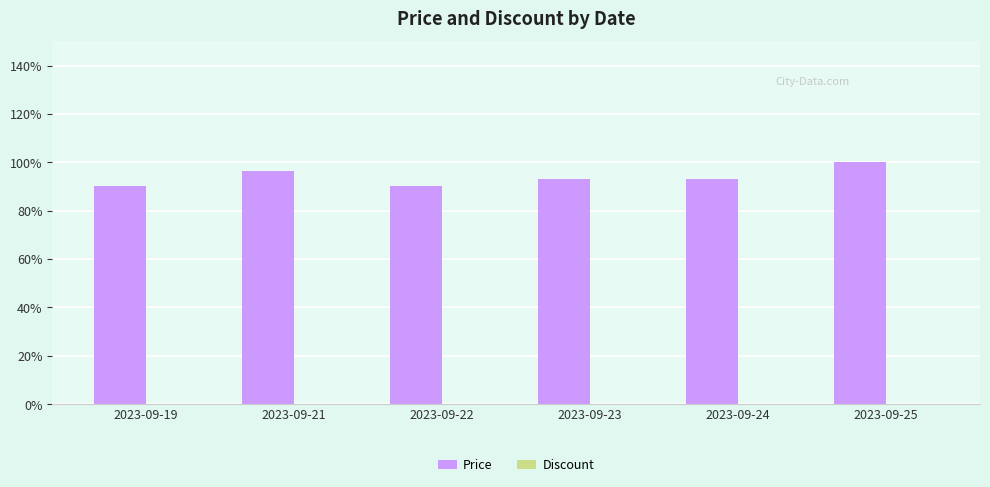

What is the value of the 1st bar from the left?

90.2